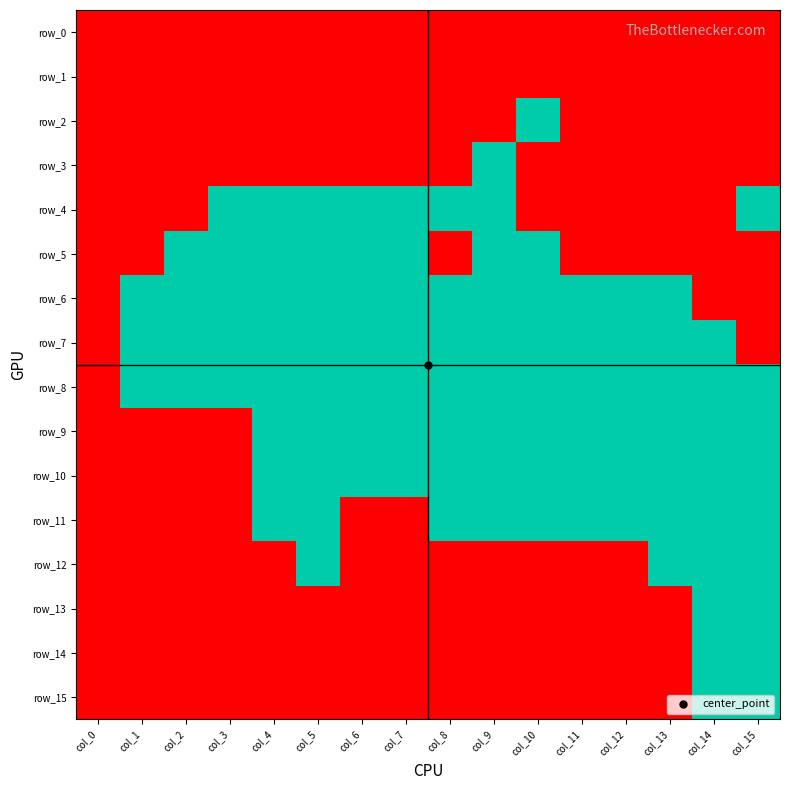

At how many categories does at least one series exceed 0?

15